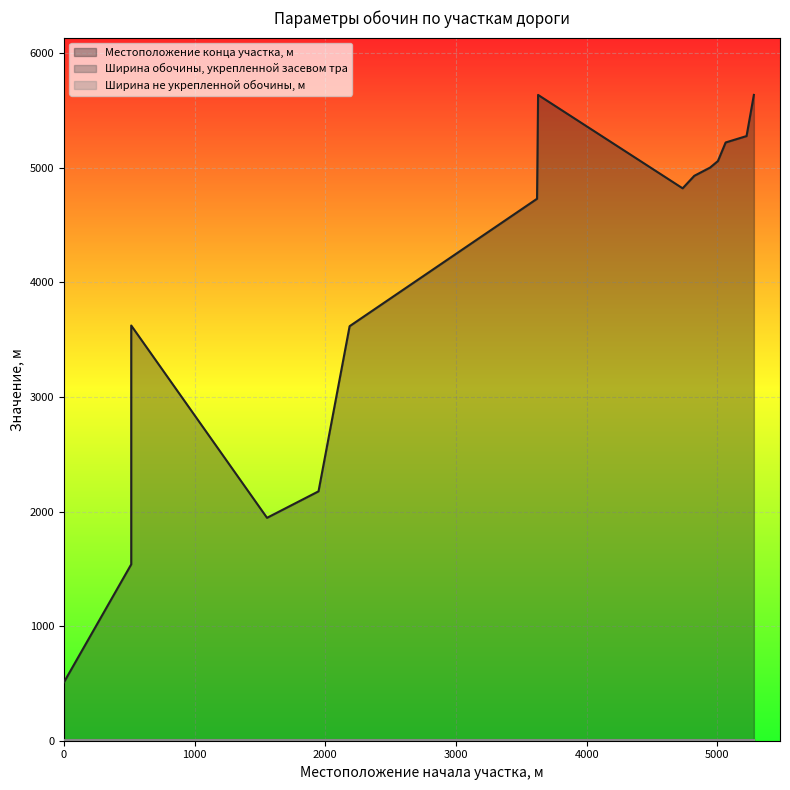

Between 1554 and 5004, which series saw the biggest shift?

Местоположение конца участка, м